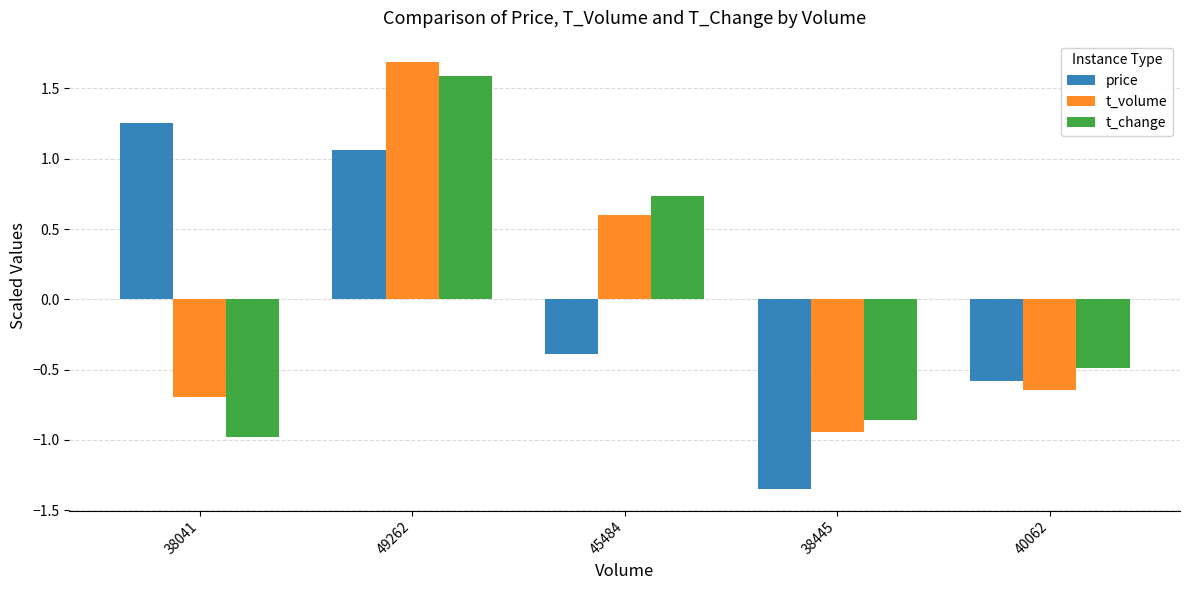

Where is t_volume nearest to the value 0?

45484